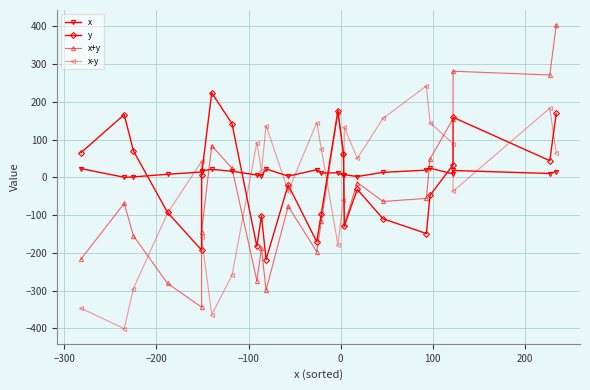

How many intersections are there between y and x+y?

1